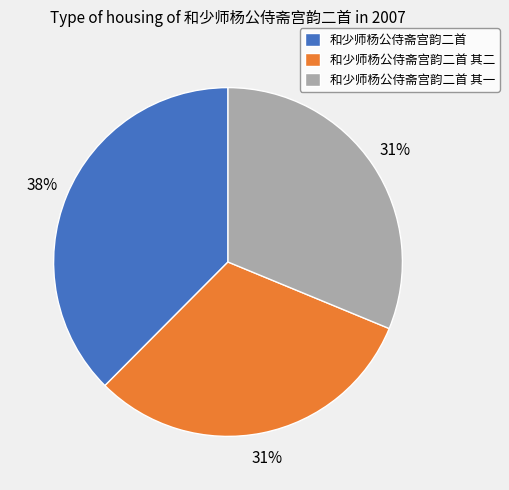

What percentage is the 和少师杨公侍斋宫韵二首 其二 slice, to the nearest percent?

31%